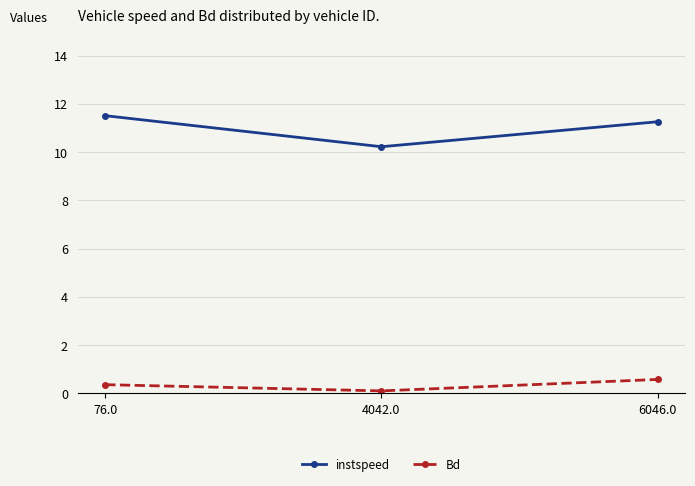

What is the difference between the second highest and minimum values in the instspeed series?

1.0